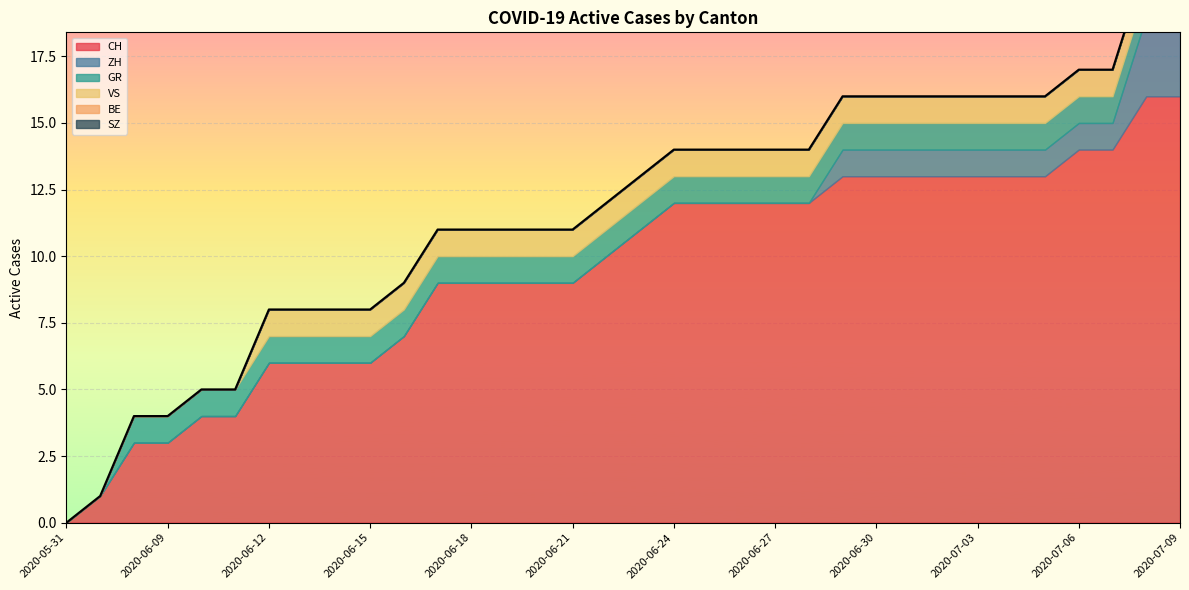

What is the label of the 13th point from the left?

2020-06-18